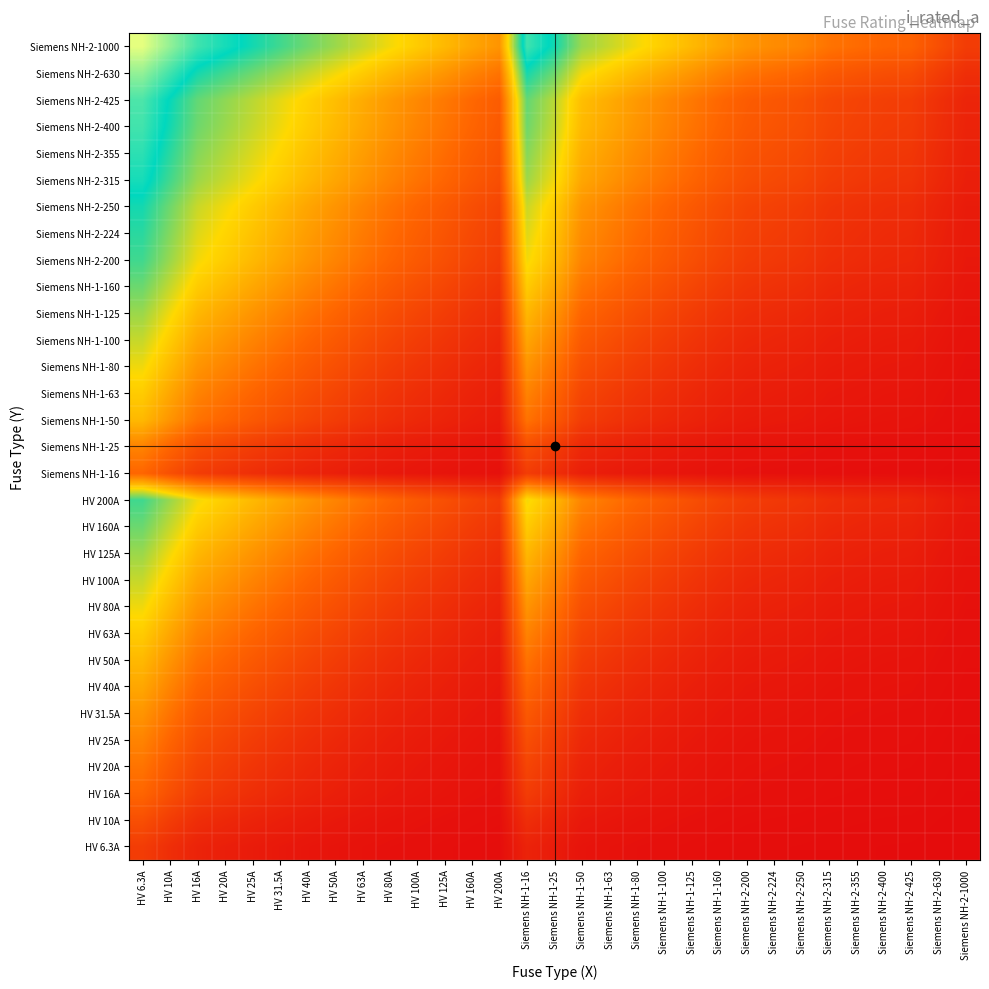

Reading right to left, extract all data points from this chart.

HV 6.3A: Siemens NH-2-1000=0.0	Siemens NH-2-630=0.0	Siemens NH-2-425=0.0	Siemens NH-2-400=0.0	Siemens NH-2-355=0.0	Siemens NH-2-315=0.0	Siemens NH-2-250=0.0	Siemens NH-2-224=0.0	Siemens NH-2-200=0.0	Siemens NH-1-160=0.0	Siemens NH-1-125=0.0	Siemens NH-1-100=0.1	Siemens NH-1-80=0.1	Siemens NH-1-63=0.1	Siemens NH-1-50=0.1	Siemens NH-1-25=0.2	Siemens NH-1-16=0.3	HV 200A=0.0	HV 160A=0.0	HV 125A=0.0	HV 100A=0.1	HV 80A=0.1	HV 63A=0.1	HV 50A=0.1	HV 40A=0.1	HV 31.5A=0.2	HV 25A=0.2	HV 20A=0.3	HV 16A=0.3	HV 10A=0.5	HV 6.3A=0.7
HV 10A: Siemens NH-2-1000=0.0	Siemens NH-2-630=0.0	Siemens NH-2-425=0.0	Siemens NH-2-400=0.0	Siemens NH-2-355=0.0	Siemens NH-2-315=0.0	Siemens NH-2-250=0.0	Siemens NH-2-224=0.0	Siemens NH-2-200=0.0	Siemens NH-1-160=0.1	Siemens NH-1-125=0.1	Siemens NH-1-100=0.1	Siemens NH-1-80=0.1	Siemens NH-1-63=0.1	Siemens NH-1-50=0.2	Siemens NH-1-25=0.3	Siemens NH-1-16=0.5	HV 200A=0.0	HV 160A=0.1	HV 125A=0.1	HV 100A=0.1	HV 80A=0.1	HV 63A=0.1	HV 50A=0.2	HV 40A=0.2	HV 31.5A=0.3	HV 25A=0.3	HV 20A=0.4	HV 16A=0.5	HV 10A=0.7	HV 6.3A=1.0
HV 16A: Siemens NH-2-1000=0.0	Siemens NH-2-630=0.0	Siemens NH-2-425=0.0	Siemens NH-2-400=0.0	Siemens NH-2-355=0.0	Siemens NH-2-315=0.0	Siemens NH-2-250=0.1	Siemens NH-2-224=0.1	Siemens NH-2-200=0.1	Siemens NH-1-160=0.1	Siemens NH-1-125=0.1	Siemens NH-1-100=0.1	Siemens NH-1-80=0.2	Siemens NH-1-63=0.2	Siemens NH-1-50=0.3	Siemens NH-1-25=0.5	Siemens NH-1-16=0.7	HV 200A=0.1	HV 160A=0.1	HV 125A=0.1	HV 100A=0.1	HV 80A=0.2	HV 63A=0.2	HV 50A=0.3	HV 40A=0.3	HV 31.5A=0.4	HV 25A=0.5	HV 20A=0.6	HV 16A=0.7	HV 10A=1.0	HV 6.3A=1.3
HV 20A: Siemens NH-2-1000=0.0	Siemens NH-2-630=0.0	Siemens NH-2-425=0.0	Siemens NH-2-400=0.0	Siemens NH-2-355=0.1	Siemens NH-2-315=0.1	Siemens NH-2-250=0.1	Siemens NH-2-224=0.1	Siemens NH-2-200=0.1	Siemens NH-1-160=0.1	Siemens NH-1-125=0.1	Siemens NH-1-100=0.2	Siemens NH-1-80=0.2	Siemens NH-1-63=0.3	Siemens NH-1-50=0.3	Siemens NH-1-25=0.6	Siemens NH-1-16=0.8	HV 200A=0.1	HV 160A=0.1	HV 125A=0.1	HV 100A=0.2	HV 80A=0.2	HV 63A=0.3	HV 50A=0.3	HV 40A=0.4	HV 31.5A=0.5	HV 25A=0.6	HV 20A=0.7	HV 16A=0.8	HV 10A=1.1	HV 6.3A=1.4
HV 25A: Siemens NH-2-1000=0.0	Siemens NH-2-630=0.0	Siemens NH-2-425=0.1	Siemens NH-2-400=0.1	Siemens NH-2-355=0.1	Siemens NH-2-315=0.1	Siemens NH-2-250=0.1	Siemens NH-2-224=0.1	Siemens NH-2-200=0.1	Siemens NH-1-160=0.1	Siemens NH-1-125=0.2	Siemens NH-1-100=0.2	Siemens NH-1-80=0.3	Siemens NH-1-63=0.3	Siemens NH-1-50=0.4	Siemens NH-1-25=0.7	Siemens NH-1-16=0.9	HV 200A=0.1	HV 160A=0.1	HV 125A=0.2	HV 100A=0.2	HV 80A=0.3	HV 63A=0.3	HV 50A=0.4	HV 40A=0.5	HV 31.5A=0.6	HV 25A=0.7	HV 20A=0.8	HV 16A=0.9	HV 10A=1.3	HV 6.3A=1.6
HV 31.5A: Siemens NH-2-1000=0.0	Siemens NH-2-630=0.0	Siemens NH-2-425=0.1	Siemens NH-2-400=0.1	Siemens NH-2-355=0.1	Siemens NH-2-315=0.1	Siemens NH-2-250=0.1	Siemens NH-2-224=0.1	Siemens NH-2-200=0.1	Siemens NH-1-160=0.2	Siemens NH-1-125=0.2	Siemens NH-1-100=0.3	Siemens NH-1-80=0.3	Siemens NH-1-63=0.4	Siemens NH-1-50=0.5	Siemens NH-1-25=0.8	Siemens NH-1-16=1.1	HV 200A=0.1	HV 160A=0.2	HV 125A=0.2	HV 100A=0.3	HV 80A=0.3	HV 63A=0.4	HV 50A=0.5	HV 40A=0.6	HV 31.5A=0.7	HV 25A=0.8	HV 20A=0.9	HV 16A=1.1	HV 10A=1.4	HV 6.3A=1.8
HV 40A: Siemens NH-2-1000=0.0	Siemens NH-2-630=0.1	Siemens NH-2-425=0.1	Siemens NH-2-400=0.1	Siemens NH-2-355=0.1	Siemens NH-2-315=0.1	Siemens NH-2-250=0.1	Siemens NH-2-224=0.2	Siemens NH-2-200=0.2	Siemens NH-1-160=0.2	Siemens NH-1-125=0.3	Siemens NH-1-100=0.3	Siemens NH-1-80=0.4	Siemens NH-1-63=0.5	Siemens NH-1-50=0.6	Siemens NH-1-25=1.0	Siemens NH-1-16=1.3	HV 200A=0.2	HV 160A=0.2	HV 125A=0.3	HV 100A=0.3	HV 80A=0.4	HV 63A=0.5	HV 50A=0.6	HV 40A=0.7	HV 31.5A=0.8	HV 25A=1.0	HV 20A=1.1	HV 16A=1.3	HV 10A=1.6	HV 6.3A=2.0
HV 50A: Siemens NH-2-1000=0.0	Siemens NH-2-630=0.1	Siemens NH-2-425=0.1	Siemens NH-2-400=0.1	Siemens NH-2-355=0.1	Siemens NH-2-315=0.1	Siemens NH-2-250=0.2	Siemens NH-2-224=0.2	Siemens NH-2-200=0.2	Siemens NH-1-160=0.3	Siemens NH-1-125=0.3	Siemens NH-1-100=0.4	Siemens NH-1-80=0.5	Siemens NH-1-63=0.6	Siemens NH-1-50=0.7	Siemens NH-1-25=1.1	Siemens NH-1-16=1.4	HV 200A=0.2	HV 160A=0.3	HV 125A=0.3	HV 100A=0.4	HV 80A=0.5	HV 63A=0.6	HV 50A=0.7	HV 40A=0.8	HV 31.5A=1.0	HV 25A=1.1	HV 20A=1.3	HV 16A=1.4	HV 10A=1.8	HV 6.3A=2.2
HV 63A: Siemens NH-2-1000=0.1	Siemens NH-2-630=0.1	Siemens NH-2-425=0.1	Siemens NH-2-400=0.1	Siemens NH-2-355=0.2	Siemens NH-2-315=0.2	Siemens NH-2-250=0.2	Siemens NH-2-224=0.2	Siemens NH-2-200=0.3	Siemens NH-1-160=0.3	Siemens NH-1-125=0.4	Siemens NH-1-100=0.5	Siemens NH-1-80=0.6	Siemens NH-1-63=0.7	Siemens NH-1-50=0.8	Siemens NH-1-25=1.3	Siemens NH-1-16=1.6	HV 200A=0.3	HV 160A=0.3	HV 125A=0.4	HV 100A=0.5	HV 80A=0.6	HV 63A=0.7	HV 50A=0.8	HV 40A=0.9	HV 31.5A=1.1	HV 25A=1.3	HV 20A=1.4	HV 16A=1.6	HV 10A=2.0	HV 6.3A=2.4
HV 80A: Siemens NH-2-1000=0.1	Siemens NH-2-630=0.1	Siemens NH-2-425=0.2	Siemens NH-2-400=0.2	Siemens NH-2-355=0.2	Siemens NH-2-315=0.2	Siemens NH-2-250=0.3	Siemens NH-2-224=0.3	Siemens NH-2-200=0.3	Siemens NH-1-160=0.4	Siemens NH-1-125=0.5	Siemens NH-1-100=0.6	Siemens NH-1-80=0.7	Siemens NH-1-63=0.8	Siemens NH-1-50=1.0	Siemens NH-1-25=1.4	Siemens NH-1-16=1.8	HV 200A=0.3	HV 160A=0.4	HV 125A=0.5	HV 100A=0.6	HV 80A=0.7	HV 63A=0.8	HV 50A=1.0	HV 40A=1.1	HV 31.5A=1.3	HV 25A=1.4	HV 20A=1.6	HV 16A=1.8	HV 10A=2.2	HV 6.3A=2.6
HV 100A: Siemens NH-2-1000=0.1	Siemens NH-2-630=0.1	Siemens NH-2-425=0.2	Siemens NH-2-400=0.2	Siemens NH-2-355=0.2	Siemens NH-2-315=0.3	Siemens NH-2-250=0.3	Siemens NH-2-224=0.4	Siemens NH-2-200=0.4	Siemens NH-1-160=0.5	Siemens NH-1-125=0.6	Siemens NH-1-100=0.7	Siemens NH-1-80=0.8	Siemens NH-1-63=1.0	Siemens NH-1-50=1.1	Siemens NH-1-25=1.6	Siemens NH-1-16=2.0	HV 200A=0.4	HV 160A=0.5	HV 125A=0.6	HV 100A=0.7	HV 80A=0.8	HV 63A=1.0	HV 50A=1.1	HV 40A=1.3	HV 31.5A=1.4	HV 25A=1.6	HV 20A=1.8	HV 16A=2.0	HV 10A=2.4	HV 6.3A=2.8
HV 125A: Siemens NH-2-1000=0.1	Siemens NH-2-630=0.2	Siemens NH-2-425=0.3	Siemens NH-2-400=0.3	Siemens NH-2-355=0.3	Siemens NH-2-315=0.3	Siemens NH-2-250=0.4	Siemens NH-2-224=0.4	Siemens NH-2-200=0.5	Siemens NH-1-160=0.6	Siemens NH-1-125=0.7	Siemens NH-1-100=0.8	Siemens NH-1-80=0.9	Siemens NH-1-63=1.1	Siemens NH-1-50=1.3	Siemens NH-1-25=1.8	Siemens NH-1-16=2.2	HV 200A=0.5	HV 160A=0.6	HV 125A=0.7	HV 100A=0.8	HV 80A=0.9	HV 63A=1.1	HV 50A=1.3	HV 40A=1.4	HV 31.5A=1.6	HV 25A=1.8	HV 20A=2.0	HV 16A=2.2	HV 10A=2.6	HV 6.3A=3.0
HV 160A: Siemens NH-2-1000=0.1	Siemens NH-2-630=0.2	Siemens NH-2-425=0.3	Siemens NH-2-400=0.3	Siemens NH-2-355=0.4	Siemens NH-2-315=0.4	Siemens NH-2-250=0.5	Siemens NH-2-224=0.5	Siemens NH-2-200=0.6	Siemens NH-1-160=0.7	Siemens NH-1-125=0.8	Siemens NH-1-100=1.0	Siemens NH-1-80=1.1	Siemens NH-1-63=1.3	Siemens NH-1-50=1.4	Siemens NH-1-25=2.0	Siemens NH-1-16=2.4	HV 200A=0.6	HV 160A=0.7	HV 125A=0.8	HV 100A=1.0	HV 80A=1.1	HV 63A=1.3	HV 50A=1.4	HV 40A=1.6	HV 31.5A=1.8	HV 25A=2.0	HV 20A=2.2	HV 16A=2.4	HV 10A=2.8	HV 6.3A=3.3
HV 200A: Siemens NH-2-1000=0.2	Siemens NH-2-630=0.3	Siemens NH-2-425=0.4	Siemens NH-2-400=0.4	Siemens NH-2-355=0.4	Siemens NH-2-315=0.5	Siemens NH-2-250=0.6	Siemens NH-2-224=0.6	Siemens NH-2-200=0.7	Siemens NH-1-160=0.8	Siemens NH-1-125=1.0	Siemens NH-1-100=1.1	Siemens NH-1-80=1.3	Siemens NH-1-63=1.4	Siemens NH-1-50=1.6	Siemens NH-1-25=2.2	Siemens NH-1-16=2.6	HV 200A=0.7	HV 160A=0.8	HV 125A=1.0	HV 100A=1.1	HV 80A=1.3	HV 63A=1.4	HV 50A=1.6	HV 40A=1.8	HV 31.5A=2.0	HV 25A=2.2	HV 20A=2.4	HV 16A=2.6	HV 10A=3.0	HV 6.3A=3.5
Siemens NH-1-16: Siemens NH-2-1000=0.0	Siemens NH-2-630=0.0	Siemens NH-2-425=0.0	Siemens NH-2-400=0.0	Siemens NH-2-355=0.0	Siemens NH-2-315=0.0	Siemens NH-2-250=0.1	Siemens NH-2-224=0.1	Siemens NH-2-200=0.1	Siemens NH-1-160=0.1	Siemens NH-1-125=0.1	Siemens NH-1-100=0.1	Siemens NH-1-80=0.2	Siemens NH-1-63=0.2	Siemens NH-1-50=0.3	Siemens NH-1-25=0.5	Siemens NH-1-16=0.7	HV 200A=0.1	HV 160A=0.1	HV 125A=0.1	HV 100A=0.1	HV 80A=0.2	HV 63A=0.2	HV 50A=0.3	HV 40A=0.3	HV 31.5A=0.4	HV 25A=0.5	HV 20A=0.6	HV 16A=0.7	HV 10A=1.0	HV 6.3A=1.3
Siemens NH-1-25: Siemens NH-2-1000=0.0	Siemens NH-2-630=0.0	Siemens NH-2-425=0.1	Siemens NH-2-400=0.1	Siemens NH-2-355=0.1	Siemens NH-2-315=0.1	Siemens NH-2-250=0.1	Siemens NH-2-224=0.1	Siemens NH-2-200=0.1	Siemens NH-1-160=0.1	Siemens NH-1-125=0.2	Siemens NH-1-100=0.2	Siemens NH-1-80=0.3	Siemens NH-1-63=0.3	Siemens NH-1-50=0.4	Siemens NH-1-25=0.7	Siemens NH-1-16=0.9	HV 200A=0.1	HV 160A=0.1	HV 125A=0.2	HV 100A=0.2	HV 80A=0.3	HV 63A=0.3	HV 50A=0.4	HV 40A=0.5	HV 31.5A=0.6	HV 25A=0.7	HV 20A=0.8	HV 16A=0.9	HV 10A=1.3	HV 6.3A=1.6
Siemens NH-1-50: Siemens NH-2-1000=0.0	Siemens NH-2-630=0.1	Siemens NH-2-425=0.1	Siemens NH-2-400=0.1	Siemens NH-2-355=0.1	Siemens NH-2-315=0.1	Siemens NH-2-250=0.2	Siemens NH-2-224=0.2	Siemens NH-2-200=0.2	Siemens NH-1-160=0.3	Siemens NH-1-125=0.3	Siemens NH-1-100=0.4	Siemens NH-1-80=0.5	Siemens NH-1-63=0.6	Siemens NH-1-50=0.7	Siemens NH-1-25=1.1	Siemens NH-1-16=1.4	HV 200A=0.2	HV 160A=0.3	HV 125A=0.3	HV 100A=0.4	HV 80A=0.5	HV 63A=0.6	HV 50A=0.7	HV 40A=0.8	HV 31.5A=1.0	HV 25A=1.1	HV 20A=1.3	HV 16A=1.4	HV 10A=1.8	HV 6.3A=2.2
Siemens NH-1-63: Siemens NH-2-1000=0.1	Siemens NH-2-630=0.1	Siemens NH-2-425=0.1	Siemens NH-2-400=0.1	Siemens NH-2-355=0.2	Siemens NH-2-315=0.2	Siemens NH-2-250=0.2	Siemens NH-2-224=0.2	Siemens NH-2-200=0.3	Siemens NH-1-160=0.3	Siemens NH-1-125=0.4	Siemens NH-1-100=0.5	Siemens NH-1-80=0.6	Siemens NH-1-63=0.7	Siemens NH-1-50=0.8	Siemens NH-1-25=1.3	Siemens NH-1-16=1.6	HV 200A=0.3	HV 160A=0.3	HV 125A=0.4	HV 100A=0.5	HV 80A=0.6	HV 63A=0.7	HV 50A=0.8	HV 40A=0.9	HV 31.5A=1.1	HV 25A=1.3	HV 20A=1.4	HV 16A=1.6	HV 10A=2.0	HV 6.3A=2.4
Siemens NH-1-80: Siemens NH-2-1000=0.1	Siemens NH-2-630=0.1	Siemens NH-2-425=0.2	Siemens NH-2-400=0.2	Siemens NH-2-355=0.2	Siemens NH-2-315=0.2	Siemens NH-2-250=0.3	Siemens NH-2-224=0.3	Siemens NH-2-200=0.3	Siemens NH-1-160=0.4	Siemens NH-1-125=0.5	Siemens NH-1-100=0.6	Siemens NH-1-80=0.7	Siemens NH-1-63=0.8	Siemens NH-1-50=1.0	Siemens NH-1-25=1.4	Siemens NH-1-16=1.8	HV 200A=0.3	HV 160A=0.4	HV 125A=0.5	HV 100A=0.6	HV 80A=0.7	HV 63A=0.8	HV 50A=1.0	HV 40A=1.1	HV 31.5A=1.3	HV 25A=1.4	HV 20A=1.6	HV 16A=1.8	HV 10A=2.2	HV 6.3A=2.6
Siemens NH-1-100: Siemens NH-2-1000=0.1	Siemens NH-2-630=0.1	Siemens NH-2-425=0.2	Siemens NH-2-400=0.2	Siemens NH-2-355=0.2	Siemens NH-2-315=0.3	Siemens NH-2-250=0.3	Siemens NH-2-224=0.4	Siemens NH-2-200=0.4	Siemens NH-1-160=0.5	Siemens NH-1-125=0.6	Siemens NH-1-100=0.7	Siemens NH-1-80=0.8	Siemens NH-1-63=1.0	Siemens NH-1-50=1.1	Siemens NH-1-25=1.6	Siemens NH-1-16=2.0	HV 200A=0.4	HV 160A=0.5	HV 125A=0.6	HV 100A=0.7	HV 80A=0.8	HV 63A=1.0	HV 50A=1.1	HV 40A=1.3	HV 31.5A=1.4	HV 25A=1.6	HV 20A=1.8	HV 16A=2.0	HV 10A=2.4	HV 6.3A=2.8
Siemens NH-1-125: Siemens NH-2-1000=0.1	Siemens NH-2-630=0.2	Siemens NH-2-425=0.3	Siemens NH-2-400=0.3	Siemens NH-2-355=0.3	Siemens NH-2-315=0.3	Siemens NH-2-250=0.4	Siemens NH-2-224=0.4	Siemens NH-2-200=0.5	Siemens NH-1-160=0.6	Siemens NH-1-125=0.7	Siemens NH-1-100=0.8	Siemens NH-1-80=0.9	Siemens NH-1-63=1.1	Siemens NH-1-50=1.3	Siemens NH-1-25=1.8	Siemens NH-1-16=2.2	HV 200A=0.5	HV 160A=0.6	HV 125A=0.7	HV 100A=0.8	HV 80A=0.9	HV 63A=1.1	HV 50A=1.3	HV 40A=1.4	HV 31.5A=1.6	HV 25A=1.8	HV 20A=2.0	HV 16A=2.2	HV 10A=2.6	HV 6.3A=3.0
Siemens NH-1-160: Siemens NH-2-1000=0.1	Siemens NH-2-630=0.2	Siemens NH-2-425=0.3	Siemens NH-2-400=0.3	Siemens NH-2-355=0.4	Siemens NH-2-315=0.4	Siemens NH-2-250=0.5	Siemens NH-2-224=0.5	Siemens NH-2-200=0.6	Siemens NH-1-160=0.7	Siemens NH-1-125=0.8	Siemens NH-1-100=1.0	Siemens NH-1-80=1.1	Siemens NH-1-63=1.3	Siemens NH-1-50=1.4	Siemens NH-1-25=2.0	Siemens NH-1-16=2.4	HV 200A=0.6	HV 160A=0.7	HV 125A=0.8	HV 100A=1.0	HV 80A=1.1	HV 63A=1.3	HV 50A=1.4	HV 40A=1.6	HV 31.5A=1.8	HV 25A=2.0	HV 20A=2.2	HV 16A=2.4	HV 10A=2.8	HV 6.3A=3.3
Siemens NH-2-200: Siemens NH-2-1000=0.2	Siemens NH-2-630=0.3	Siemens NH-2-425=0.4	Siemens NH-2-400=0.4	Siemens NH-2-355=0.4	Siemens NH-2-315=0.5	Siemens NH-2-250=0.6	Siemens NH-2-224=0.6	Siemens NH-2-200=0.7	Siemens NH-1-160=0.8	Siemens NH-1-125=1.0	Siemens NH-1-100=1.1	Siemens NH-1-80=1.3	Siemens NH-1-63=1.4	Siemens NH-1-50=1.6	Siemens NH-1-25=2.2	Siemens NH-1-16=2.6	HV 200A=0.7	HV 160A=0.8	HV 125A=1.0	HV 100A=1.1	HV 80A=1.3	HV 63A=1.4	HV 50A=1.6	HV 40A=1.8	HV 31.5A=2.0	HV 25A=2.2	HV 20A=2.4	HV 16A=2.6	HV 10A=3.0	HV 6.3A=3.5
Siemens NH-2-224: Siemens NH-2-1000=0.2	Siemens NH-2-630=0.3	Siemens NH-2-425=0.4	Siemens NH-2-400=0.4	Siemens NH-2-355=0.5	Siemens NH-2-315=0.5	Siemens NH-2-250=0.6	Siemens NH-2-224=0.7	Siemens NH-2-200=0.8	Siemens NH-1-160=0.9	Siemens NH-1-125=1.0	Siemens NH-1-100=1.2	Siemens NH-1-80=1.3	Siemens NH-1-63=1.5	Siemens NH-1-50=1.7	Siemens NH-1-25=2.3	Siemens NH-1-16=2.7	HV 200A=0.8	HV 160A=0.9	HV 125A=1.0	HV 100A=1.2	HV 80A=1.3	HV 63A=1.5	HV 50A=1.7	HV 40A=1.9	HV 31.5A=2.1	HV 25A=2.3	HV 20A=2.5	HV 16A=2.7	HV 10A=3.2	HV 6.3A=3.6
Siemens NH-2-250: Siemens NH-2-1000=0.2	Siemens NH-2-630=0.3	Siemens NH-2-425=0.5	Siemens NH-2-400=0.5	Siemens NH-2-355=0.5	Siemens NH-2-315=0.6	Siemens NH-2-250=0.7	Siemens NH-2-224=0.7	Siemens NH-2-200=0.8	Siemens NH-1-160=0.9	Siemens NH-1-125=1.1	Siemens NH-1-100=1.3	Siemens NH-1-80=1.4	Siemens NH-1-63=1.6	Siemens NH-1-50=1.8	Siemens NH-1-25=2.4	Siemens NH-1-16=2.8	HV 200A=0.8	HV 160A=0.9	HV 125A=1.1	HV 100A=1.3	HV 80A=1.4	HV 63A=1.6	HV 50A=1.8	HV 40A=2.0	HV 31.5A=2.2	HV 25A=2.4	HV 20A=2.6	HV 16A=2.8	HV 10A=3.3	HV 6.3A=3.7
Siemens NH-2-315: Siemens NH-2-1000=0.3	Siemens NH-2-630=0.4	Siemens NH-2-425=0.6	Siemens NH-2-400=0.6	Siemens NH-2-355=0.6	Siemens NH-2-315=0.7	Siemens NH-2-250=0.8	Siemens NH-2-224=0.9	Siemens NH-2-200=0.9	Siemens NH-1-160=1.1	Siemens NH-1-125=1.3	Siemens NH-1-100=1.4	Siemens NH-1-80=1.6	Siemens NH-1-63=1.8	Siemens NH-1-50=2.0	Siemens NH-1-25=2.6	Siemens NH-1-16=3.0	HV 200A=0.9	HV 160A=1.1	HV 125A=1.3	HV 100A=1.4	HV 80A=1.6	HV 63A=1.8	HV 50A=2.0	HV 40A=2.2	HV 31.5A=2.4	HV 25A=2.6	HV 20A=2.8	HV 16A=3.0	HV 10A=3.5	HV 6.3A=3.9
Siemens NH-2-355: Siemens NH-2-1000=0.3	Siemens NH-2-630=0.4	Siemens NH-2-425=0.6	Siemens NH-2-400=0.6	Siemens NH-2-355=0.7	Siemens NH-2-315=0.8	Siemens NH-2-250=0.9	Siemens NH-2-224=0.9	Siemens NH-2-200=1.0	Siemens NH-1-160=1.2	Siemens NH-1-125=1.3	Siemens NH-1-100=1.5	Siemens NH-1-80=1.7	Siemens NH-1-63=1.9	Siemens NH-1-50=2.1	Siemens NH-1-25=2.7	Siemens NH-1-16=3.1	HV 200A=1.0	HV 160A=1.2	HV 125A=1.3	HV 100A=1.5	HV 80A=1.7	HV 63A=1.9	HV 50A=2.1	HV 40A=2.3	HV 31.5A=2.5	HV 25A=2.7	HV 20A=2.9	HV 16A=3.1	HV 10A=3.6	HV 6.3A=4.0
Siemens NH-2-400: Siemens NH-2-1000=0.3	Siemens NH-2-630=0.5	Siemens NH-2-425=0.7	Siemens NH-2-400=0.7	Siemens NH-2-355=0.8	Siemens NH-2-315=0.8	Siemens NH-2-250=1.0	Siemens NH-2-224=1.0	Siemens NH-2-200=1.1	Siemens NH-1-160=1.3	Siemens NH-1-125=1.4	Siemens NH-1-100=1.6	Siemens NH-1-80=1.8	Siemens NH-1-63=2.0	Siemens NH-1-50=2.2	Siemens NH-1-25=2.8	Siemens NH-1-16=3.3	HV 200A=1.1	HV 160A=1.3	HV 125A=1.4	HV 100A=1.6	HV 80A=1.8	HV 63A=2.0	HV 50A=2.2	HV 40A=2.4	HV 31.5A=2.6	HV 25A=2.8	HV 20A=3.0	HV 16A=3.3	HV 10A=3.7	HV 6.3A=4.2
Siemens NH-2-425: Siemens NH-2-1000=0.4	Siemens NH-2-630=0.5	Siemens NH-2-425=0.7	Siemens NH-2-400=0.7	Siemens NH-2-355=0.8	Siemens NH-2-315=0.9	Siemens NH-2-250=1.0	Siemens NH-2-224=1.1	Siemens NH-2-200=1.1	Siemens NH-1-160=1.3	Siemens NH-1-125=1.5	Siemens NH-1-100=1.7	Siemens NH-1-80=1.8	Siemens NH-1-63=2.0	Siemens NH-1-50=2.3	Siemens NH-1-25=2.9	Siemens NH-1-16=3.3	HV 200A=1.1	HV 160A=1.3	HV 125A=1.5	HV 100A=1.7	HV 80A=1.8	HV 63A=2.0	HV 50A=2.3	HV 40A=2.5	HV 31.5A=2.7	HV 25A=2.9	HV 20A=3.1	HV 16A=3.3	HV 10A=3.8	HV 6.3A=4.2
Siemens NH-2-630: Siemens NH-2-1000=0.5	Siemens NH-2-630=0.7	Siemens NH-2-425=0.9	Siemens NH-2-400=0.9	Siemens NH-2-355=1.0	Siemens NH-2-315=1.1	Siemens NH-2-250=1.3	Siemens NH-2-224=1.3	Siemens NH-2-200=1.4	Siemens NH-1-160=1.6	Siemens NH-1-125=1.8	Siemens NH-1-100=2.0	Siemens NH-1-80=2.2	Siemens NH-1-63=2.4	Siemens NH-1-50=2.6	Siemens NH-1-25=3.3	Siemens NH-1-16=3.7	HV 200A=1.4	HV 160A=1.6	HV 125A=1.8	HV 100A=2.0	HV 80A=2.2	HV 63A=2.4	HV 50A=2.6	HV 40A=2.8	HV 31.5A=3.0	HV 25A=3.3	HV 20A=3.5	HV 16A=3.7	HV 10A=4.2	HV 6.3A=4.6
Siemens NH-2-1000: Siemens NH-2-1000=0.7	Siemens NH-2-630=1.0	Siemens NH-2-425=1.2	Siemens NH-2-400=1.3	Siemens NH-2-355=1.3	Siemens NH-2-315=1.4	Siemens NH-2-250=1.6	Siemens NH-2-224=1.7	Siemens NH-2-200=1.8	Siemens NH-1-160=2.0	Siemens NH-1-125=2.2	Siemens NH-1-100=2.4	Siemens NH-1-80=2.6	Siemens NH-1-63=2.8	Siemens NH-1-50=3.0	Siemens NH-1-25=3.7	Siemens NH-1-16=4.2	HV 200A=1.8	HV 160A=2.0	HV 125A=2.2	HV 100A=2.4	HV 80A=2.6	HV 63A=2.8	HV 50A=3.0	HV 40A=3.3	HV 31.5A=3.5	HV 25A=3.7	HV 20A=3.9	HV 16A=4.2	HV 10A=4.6	HV 6.3A=5.1